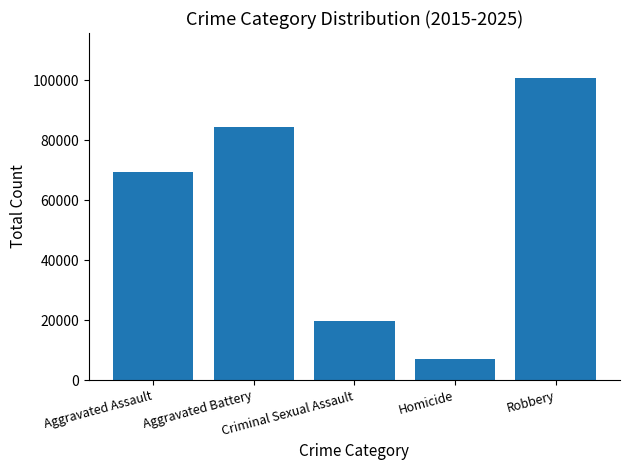

How many bars are there in total?

5